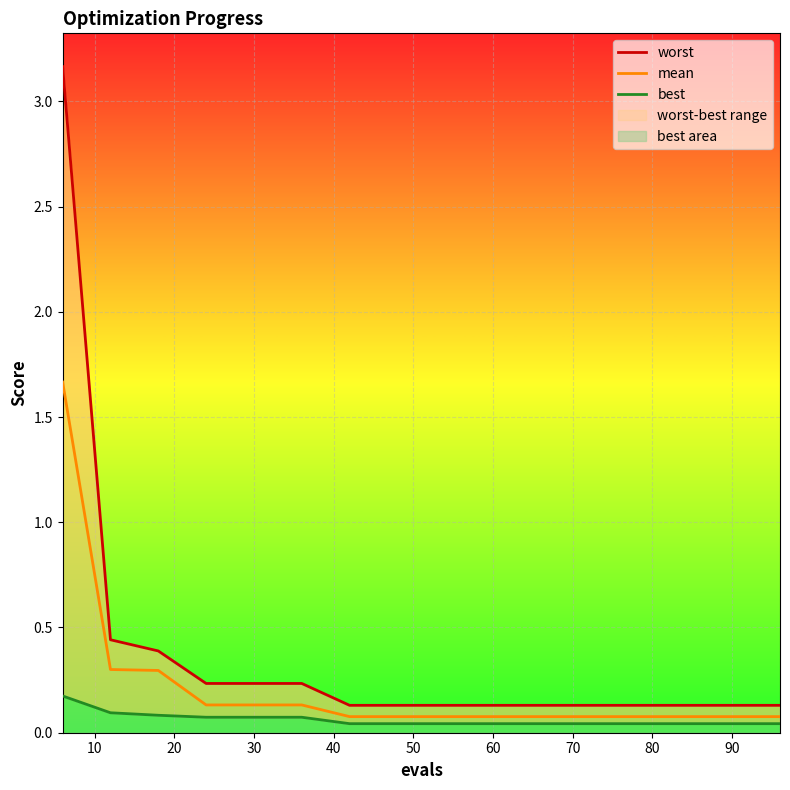

What is the sum of the worst values at 60 and 80?

0.3